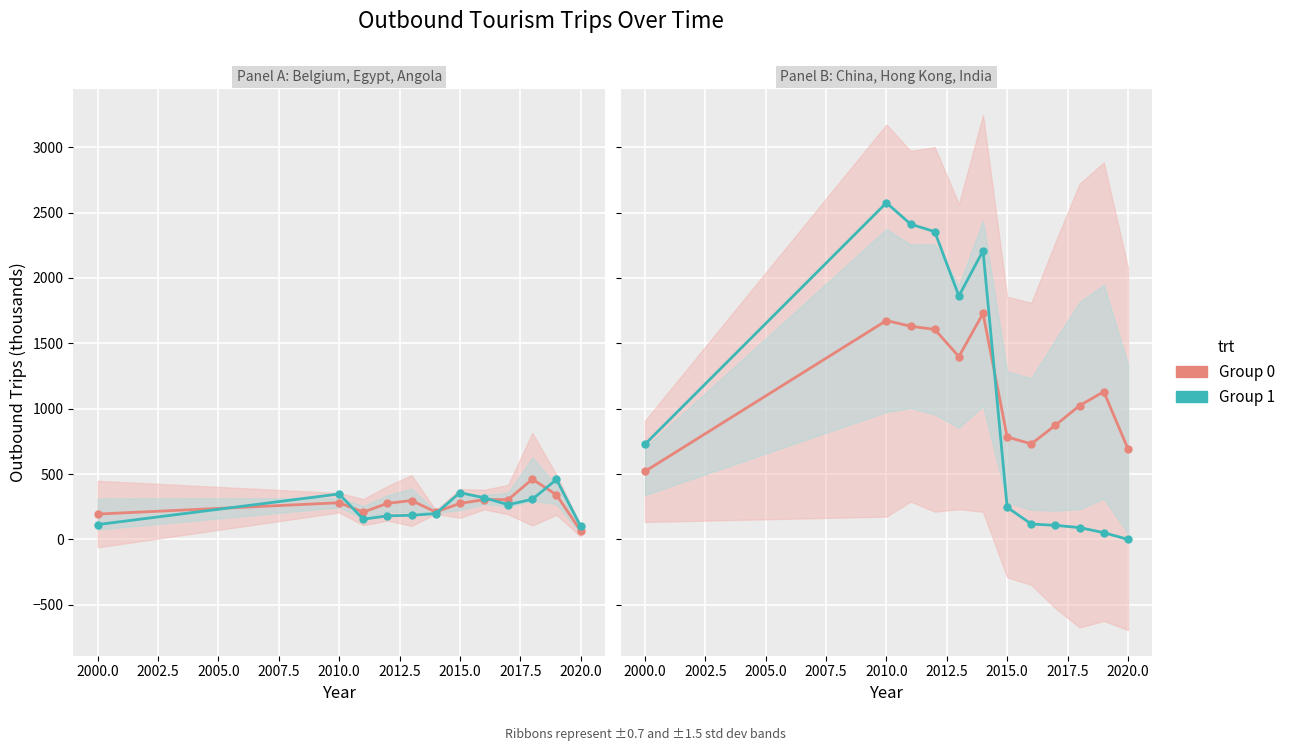

In Group 1, how many points are lower than both neighbors (excluding endpoints)?

1